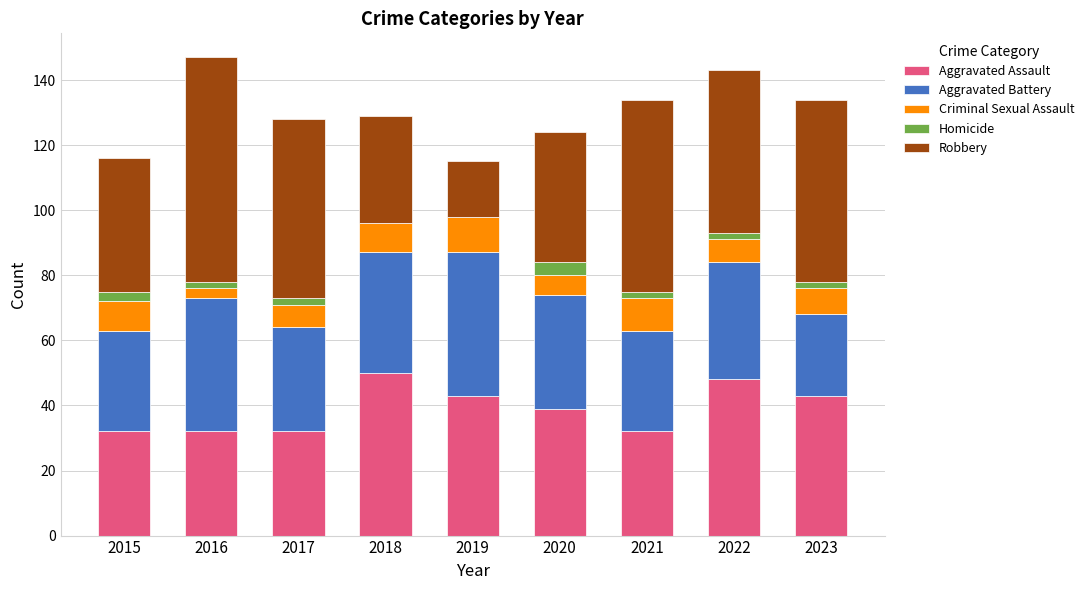

What are all the series names shown in the legend?

Aggravated Assault, Aggravated Battery, Criminal Sexual Assault, Homicide, Robbery